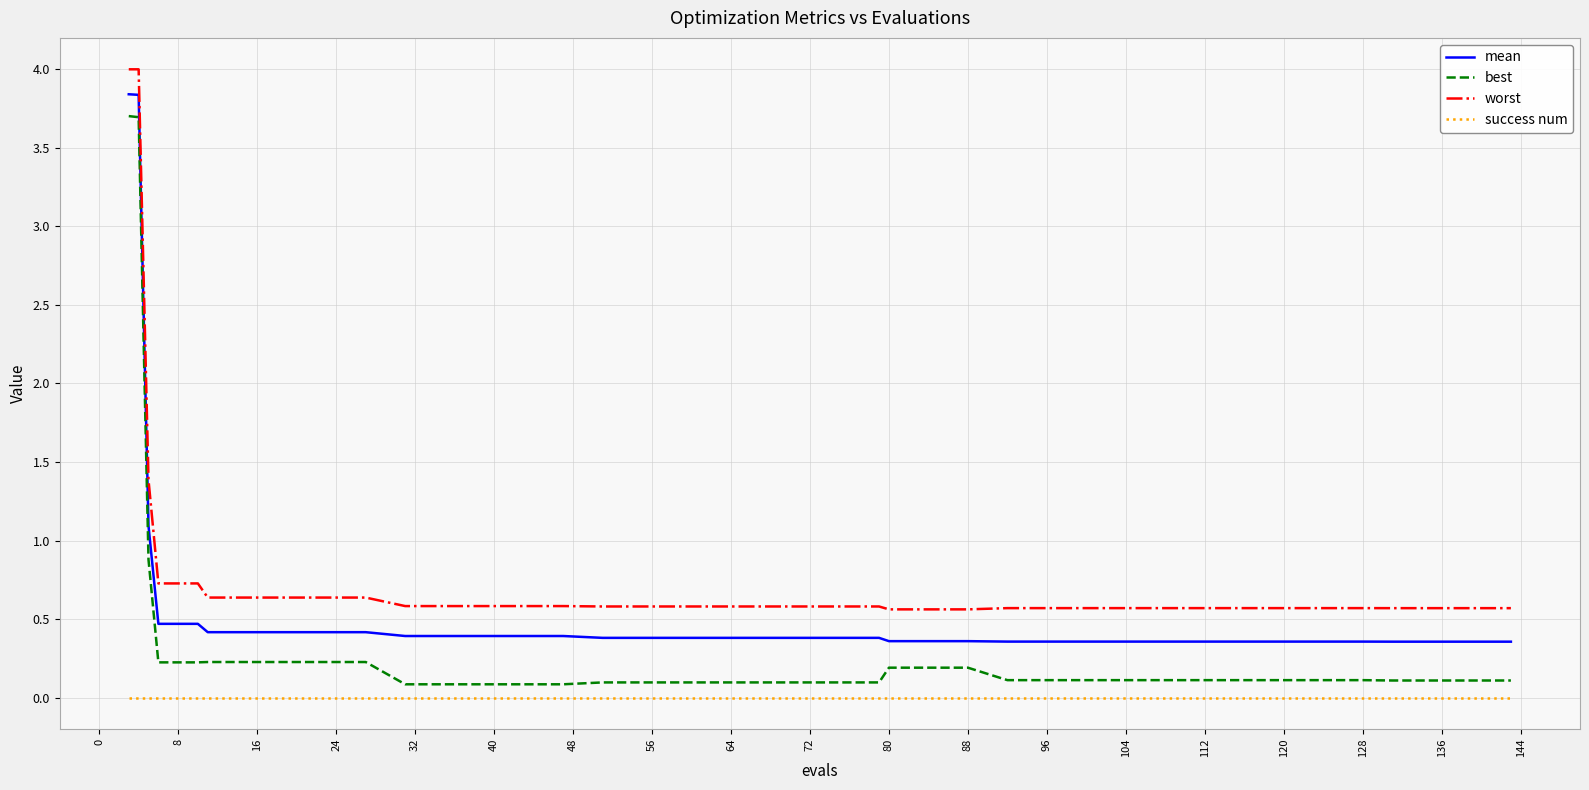

Does the chart have visible grid lines?

Yes